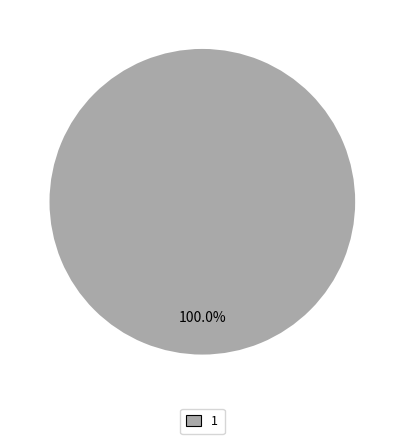

Is there a majority slice in this chart?

Yes